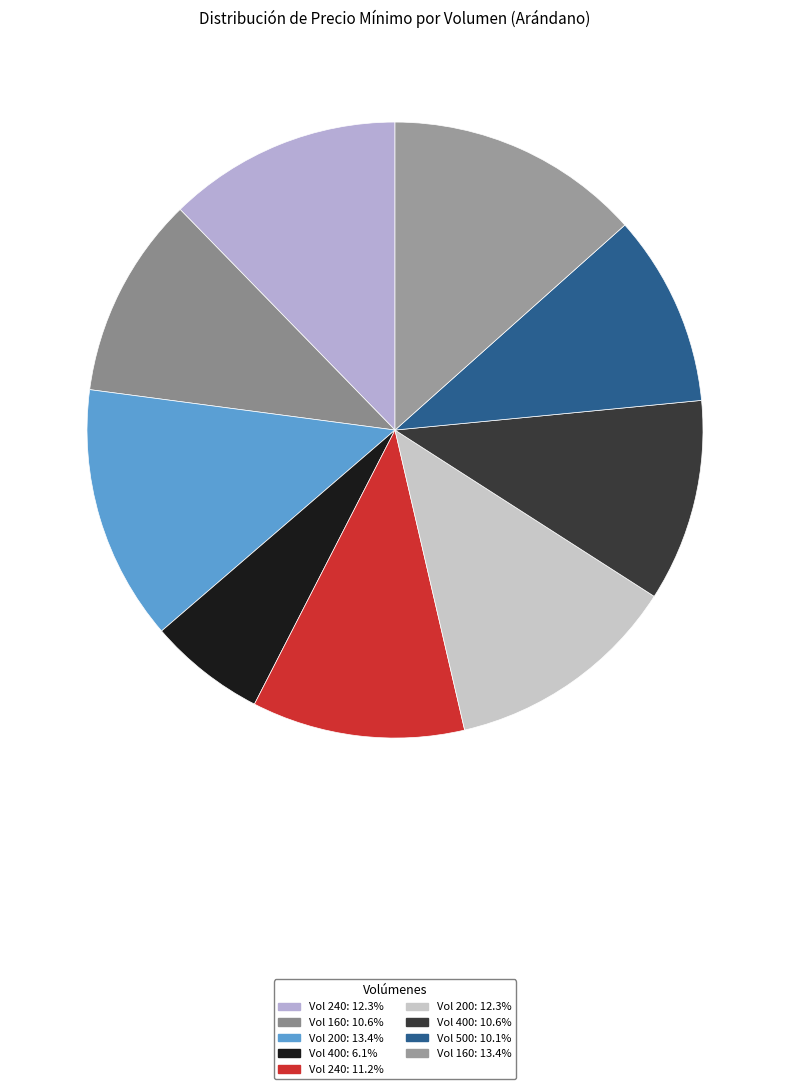

Count the number of slices in the pie.

9